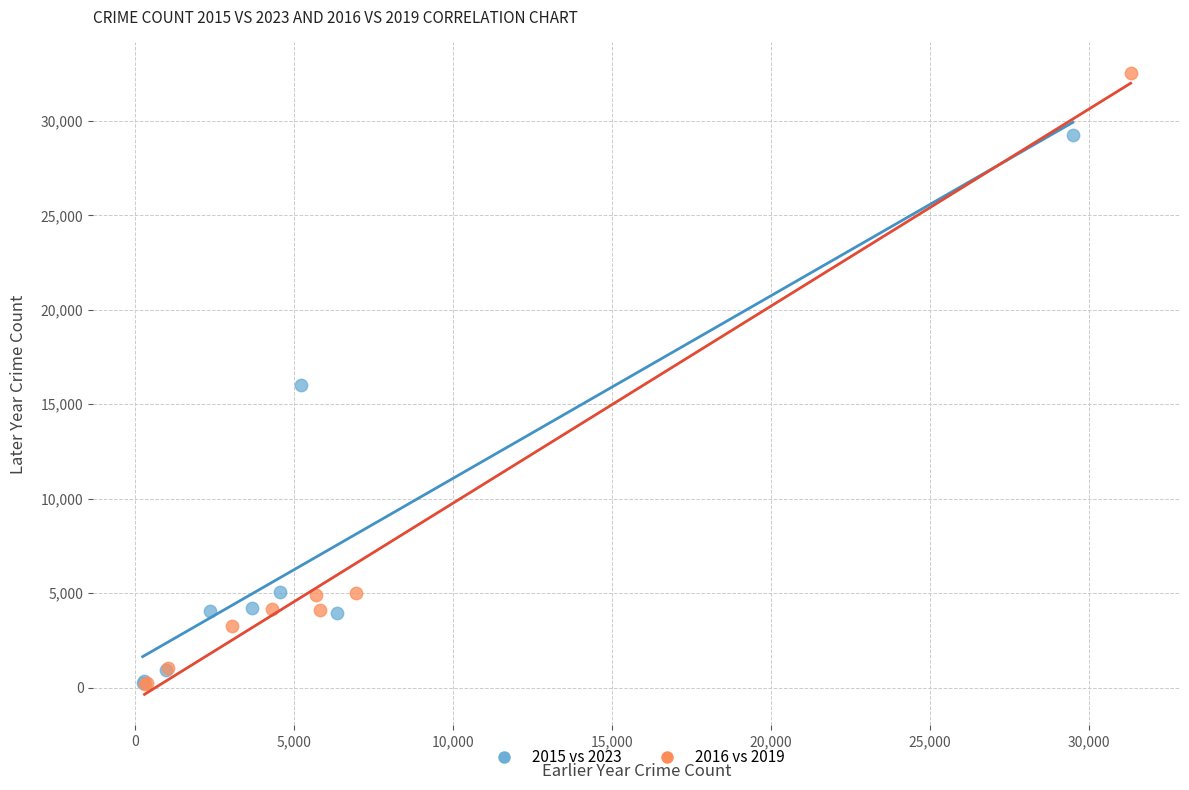

Which series contains the highest Y value?

2016 vs 2019